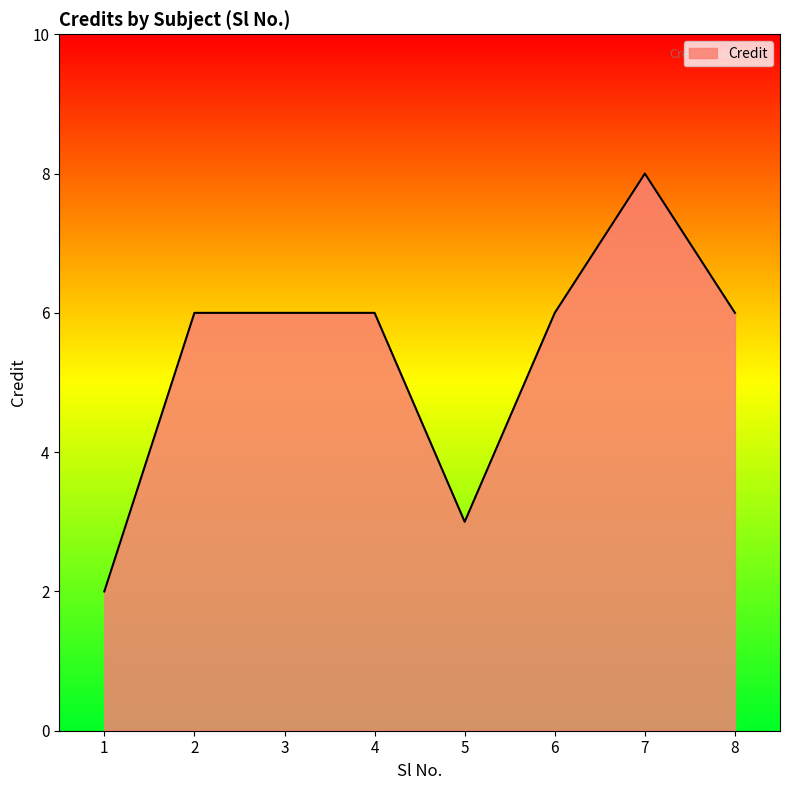

True or false: there are more than 0 points higher than both neighbors.

True